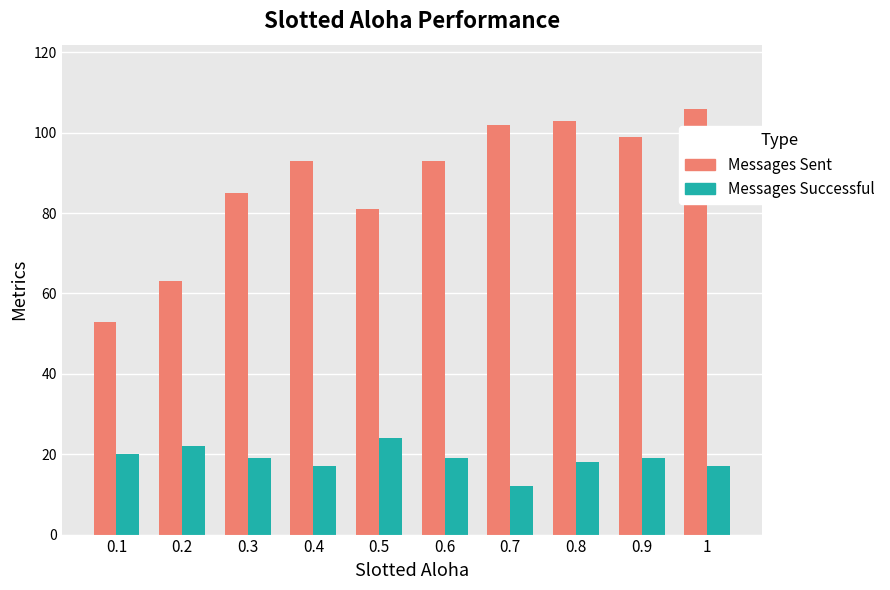

What are all the series names shown in the legend?

Messages Sent, Messages Successful